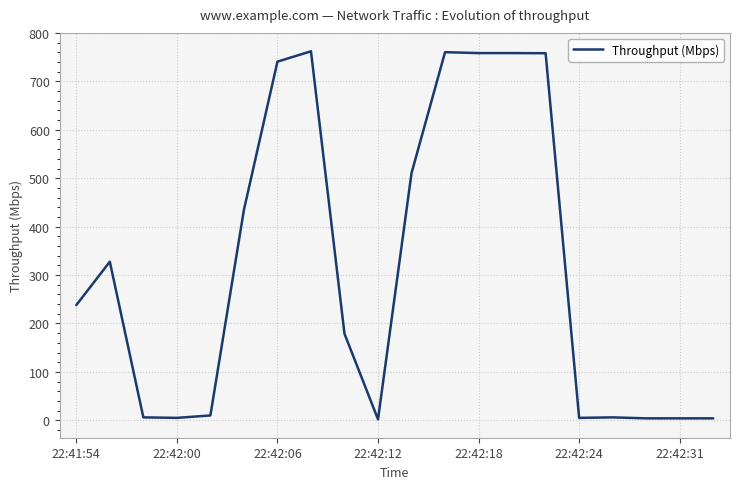

What is the difference between the maximum and minimum values?

760.2